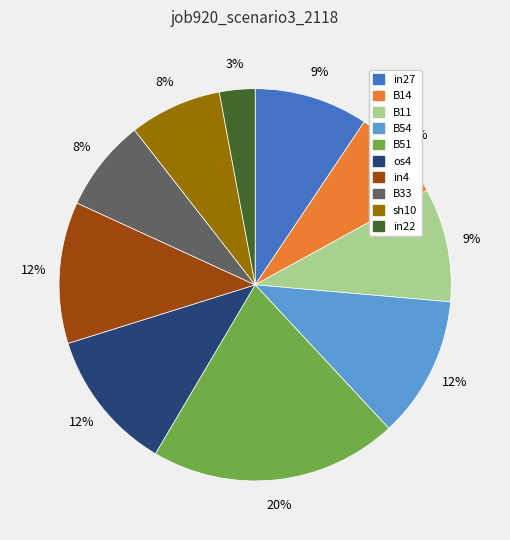

To the nearest percent, what is the average slice percentage?

10%